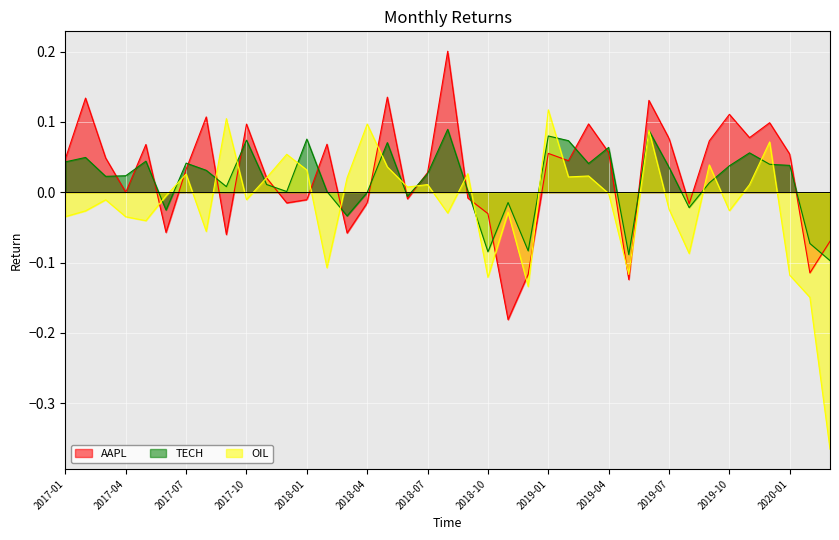

Count the number of categories in the chart.

39